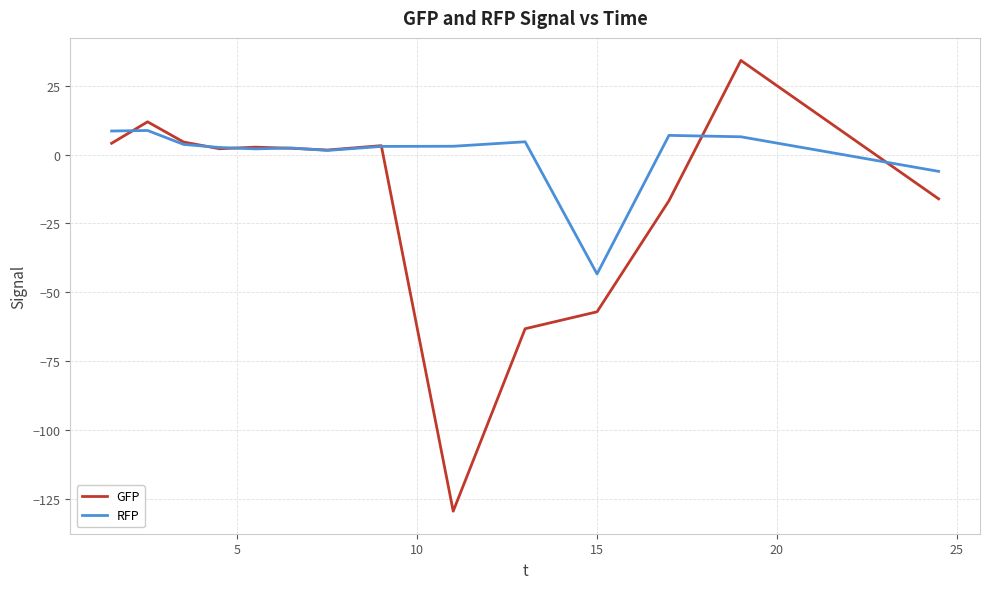

What is the difference between the maximum and minimum values in the RFP series?

52.1